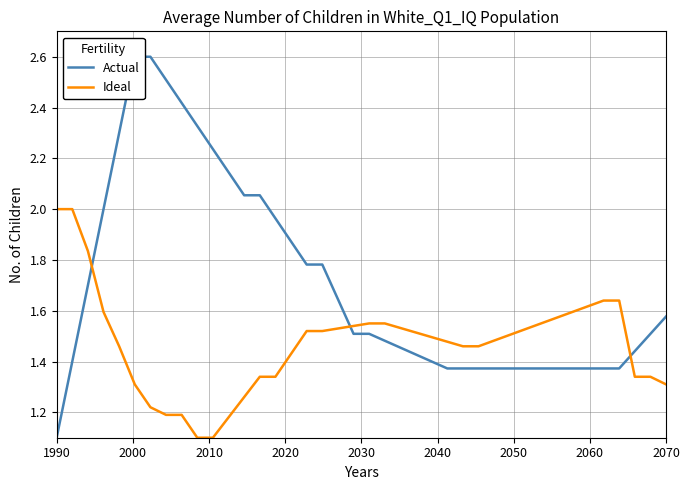

Which series has the largest range (max minus min)?

Actual